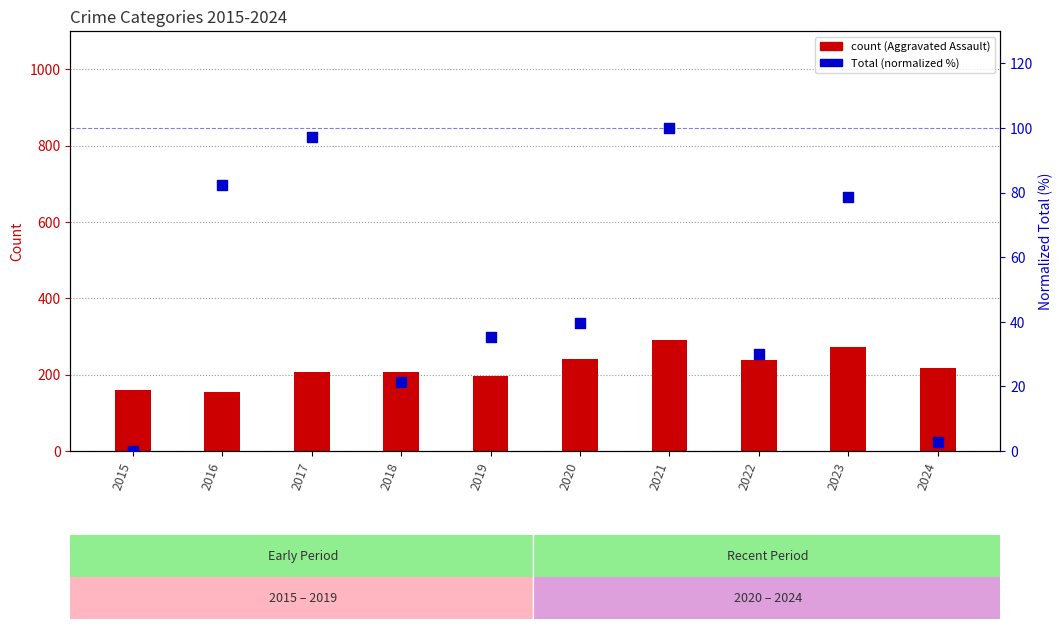

At how many categories does at least one series exceed 150?

10